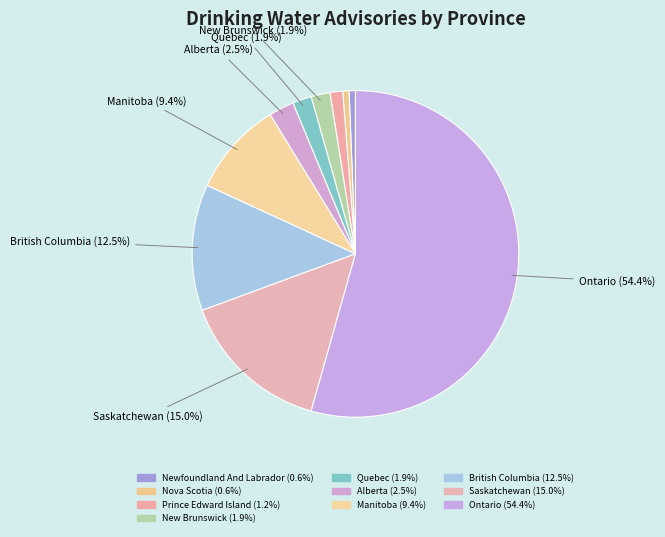

Does Ontario account for over 50% of the chart?

Yes